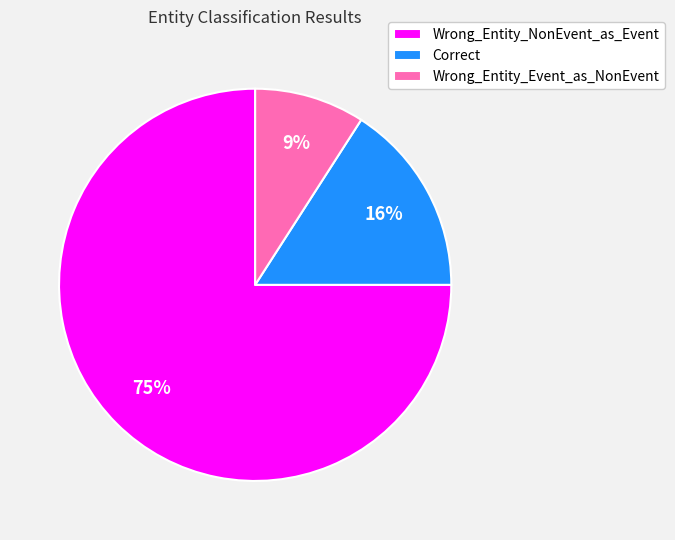

Does Wrong_Entity_Event_as_NonEvent represent more than half of the total?

No